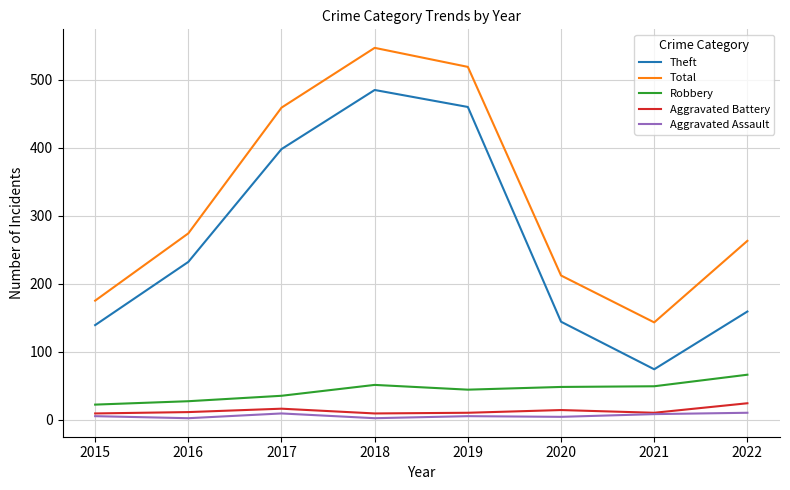

At which label is Total closest to 345?

2016